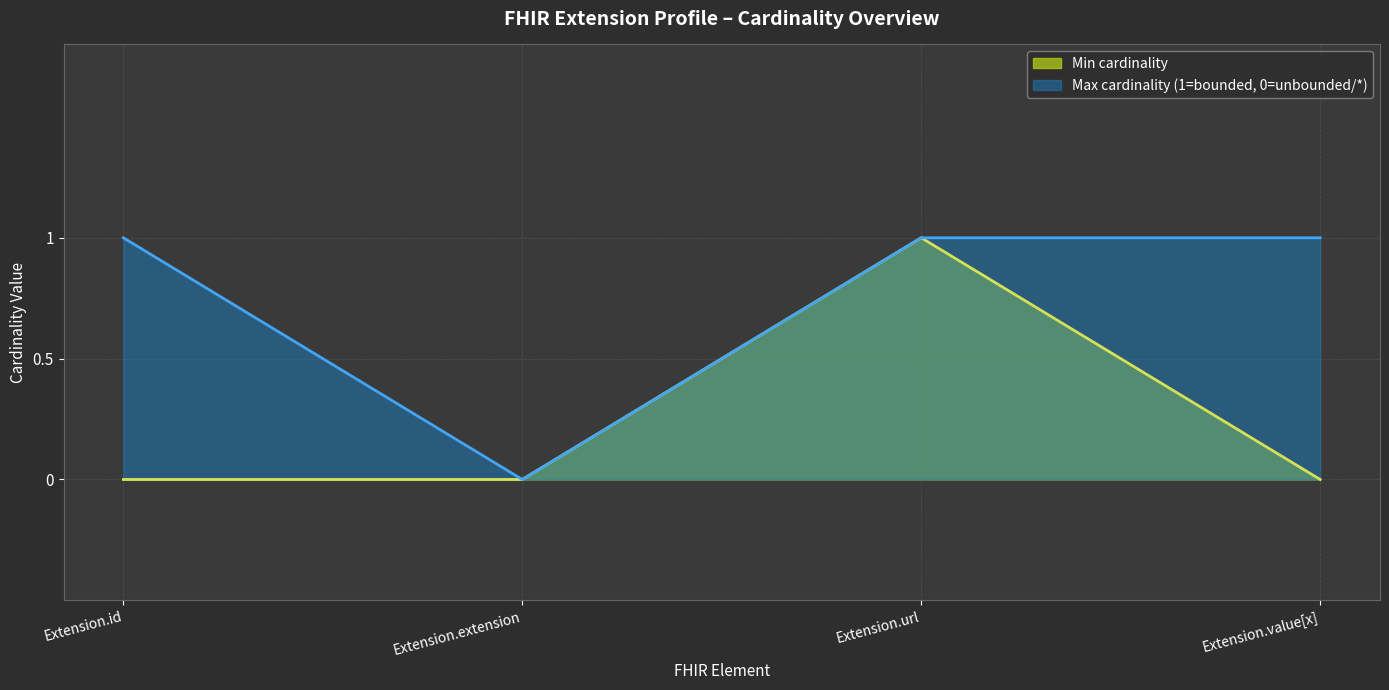

At which label is Min (0) closest to 0?

Extension.id